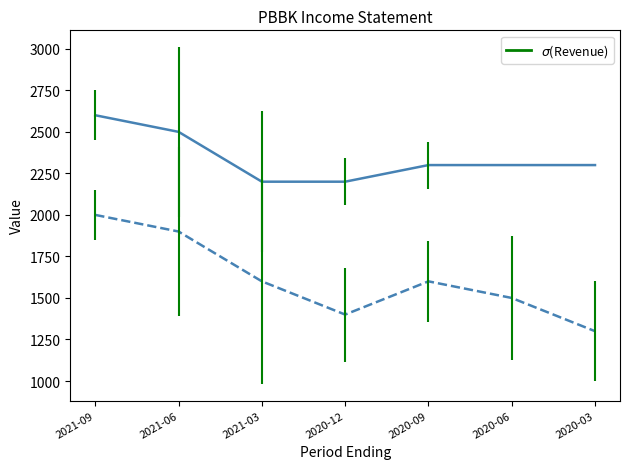

Which label corresponds to the smallest value in the chart?

2020-03